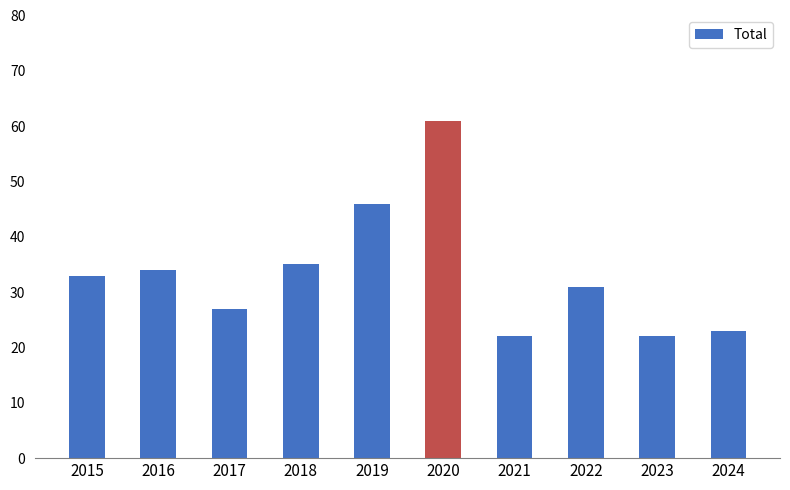

Reading left to right, list all the values displayed in this chart.

33	34	27	35	46	61	22	31	22	23